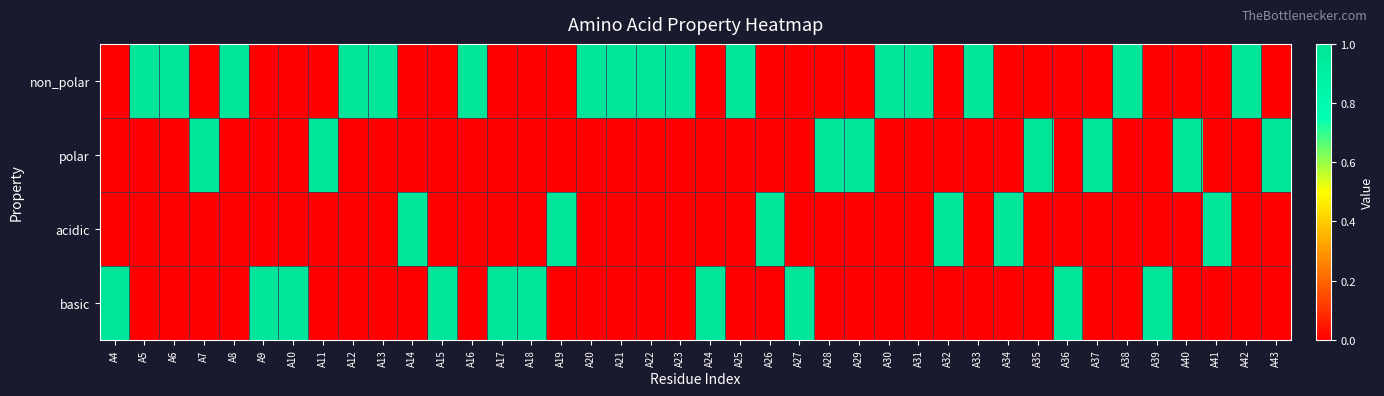

What is the greatest value displayed?

1